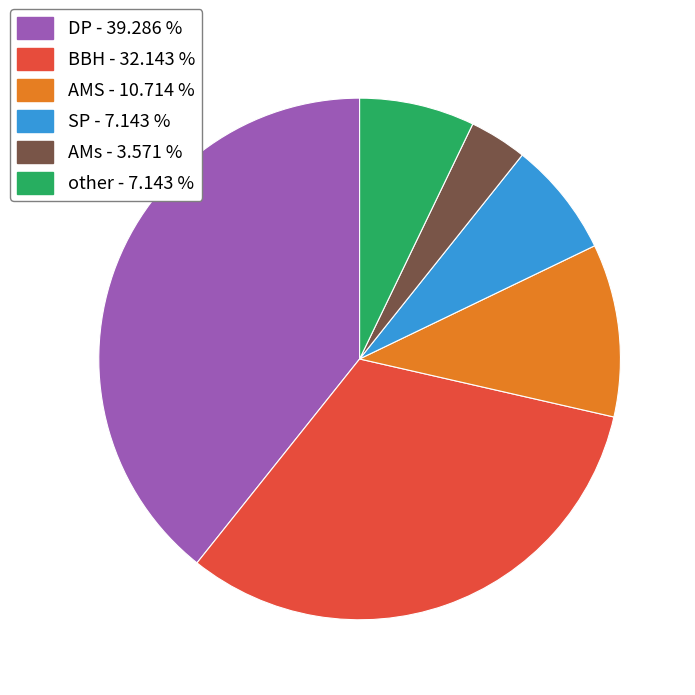

Is there any slice that represents more than half of the pie?

No